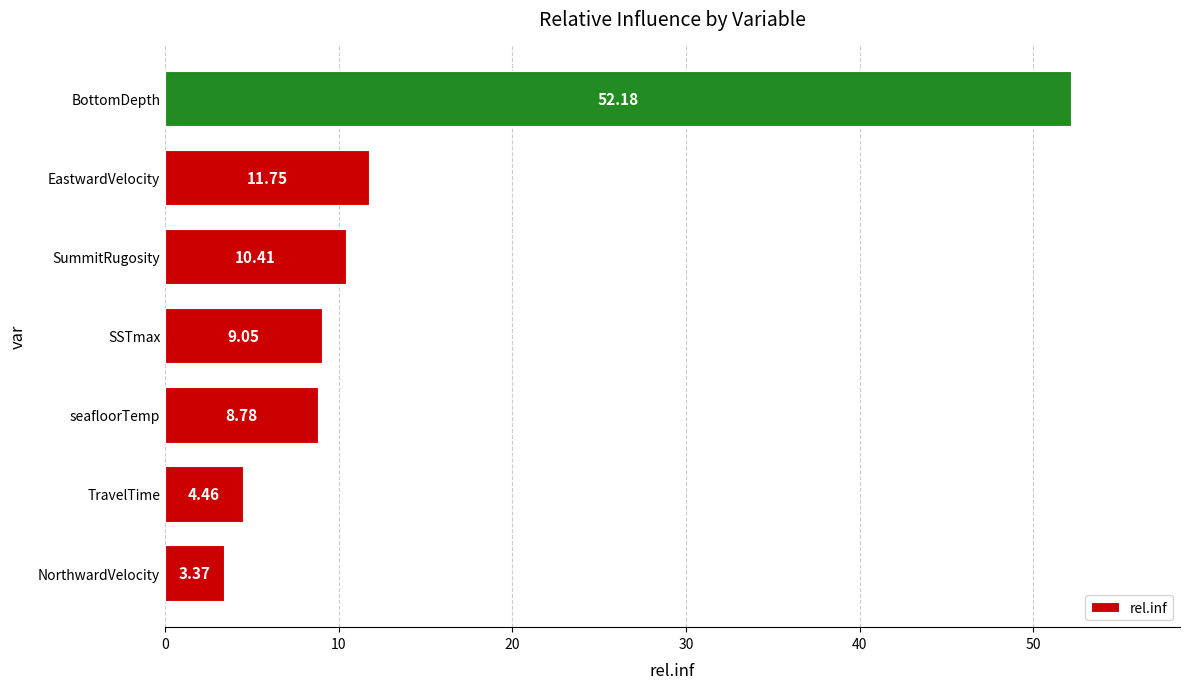

What is the difference between the maximum and minimum values?

48.8